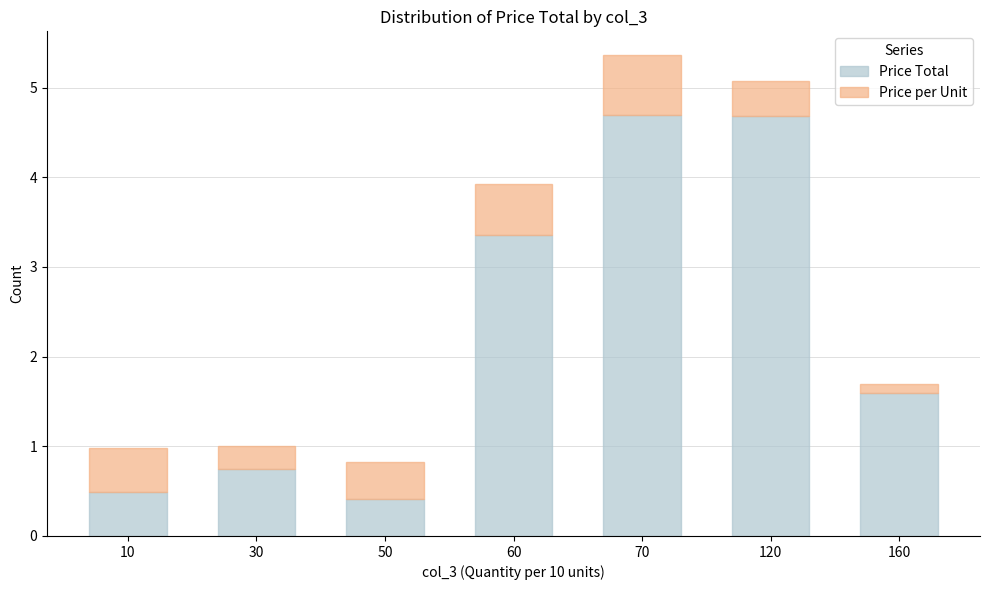

Where is Price Total nearest to the value 2?

160